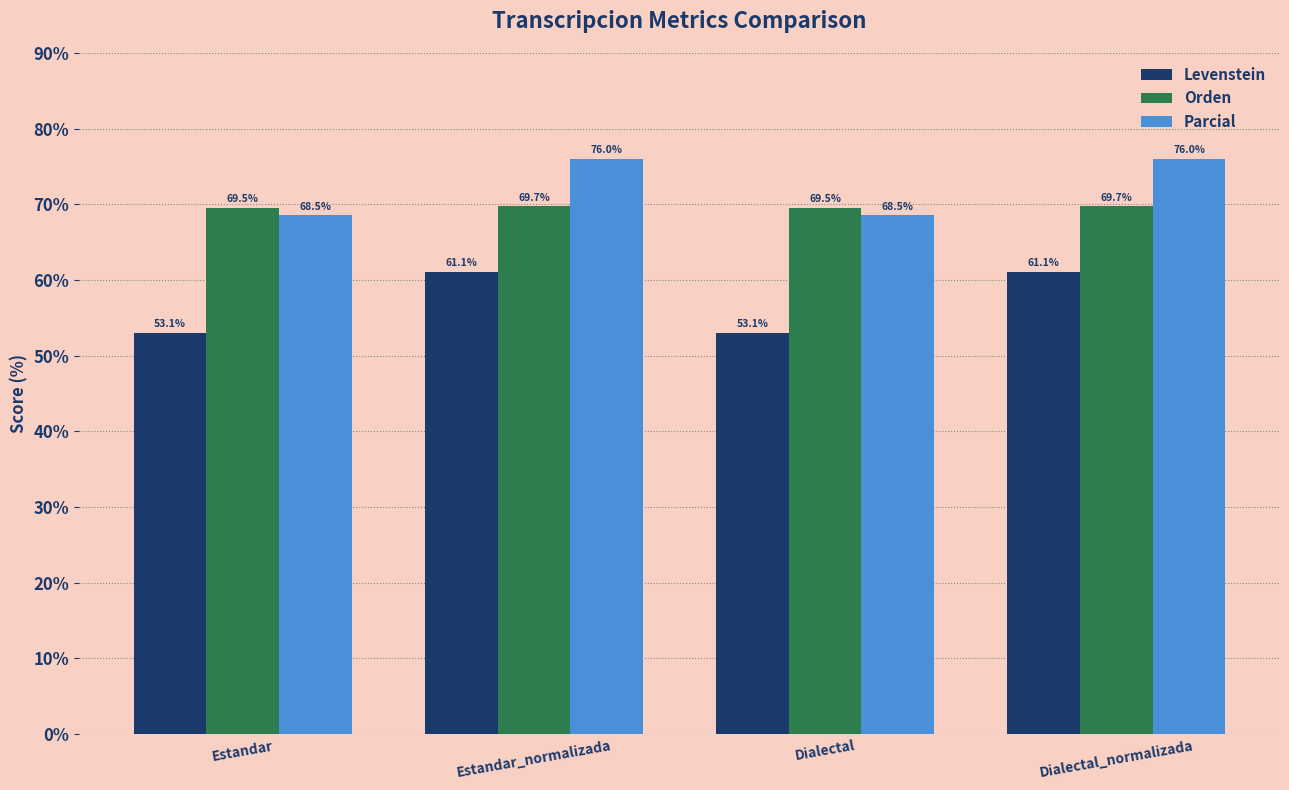

How many categories are shown in the chart?

4